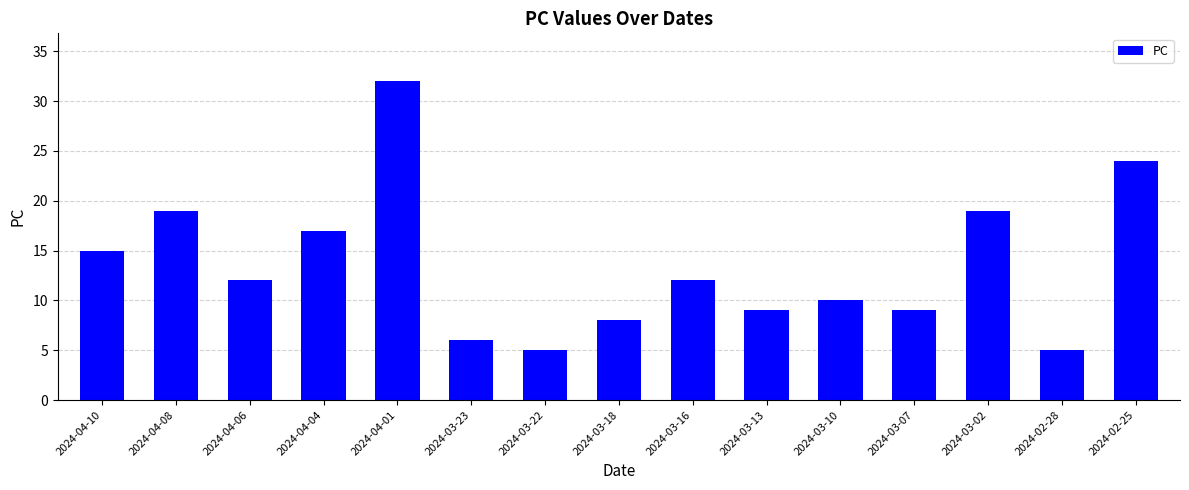

How many categories are shown in the chart?

15